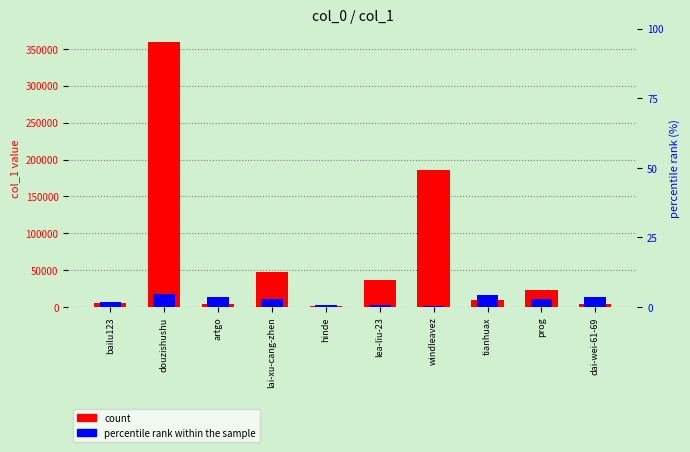

What is the sum of the col_1 (count) values at prog and artgo?

27538.0